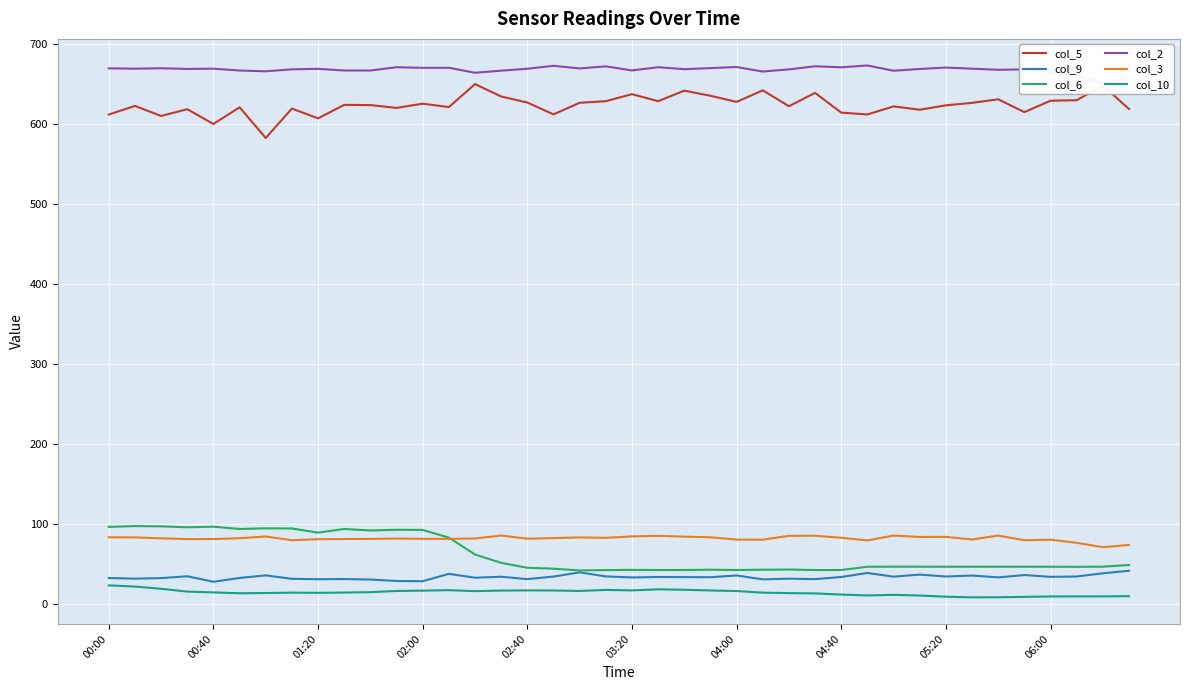

The col_3 series shows 56.1 at 02:40. True or false?

False